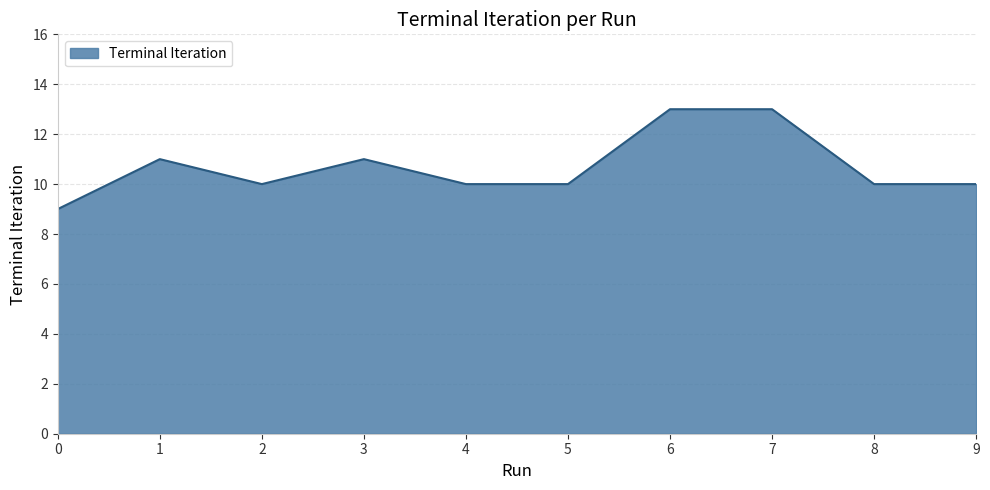

What is the difference between the second highest and minimum values?

4